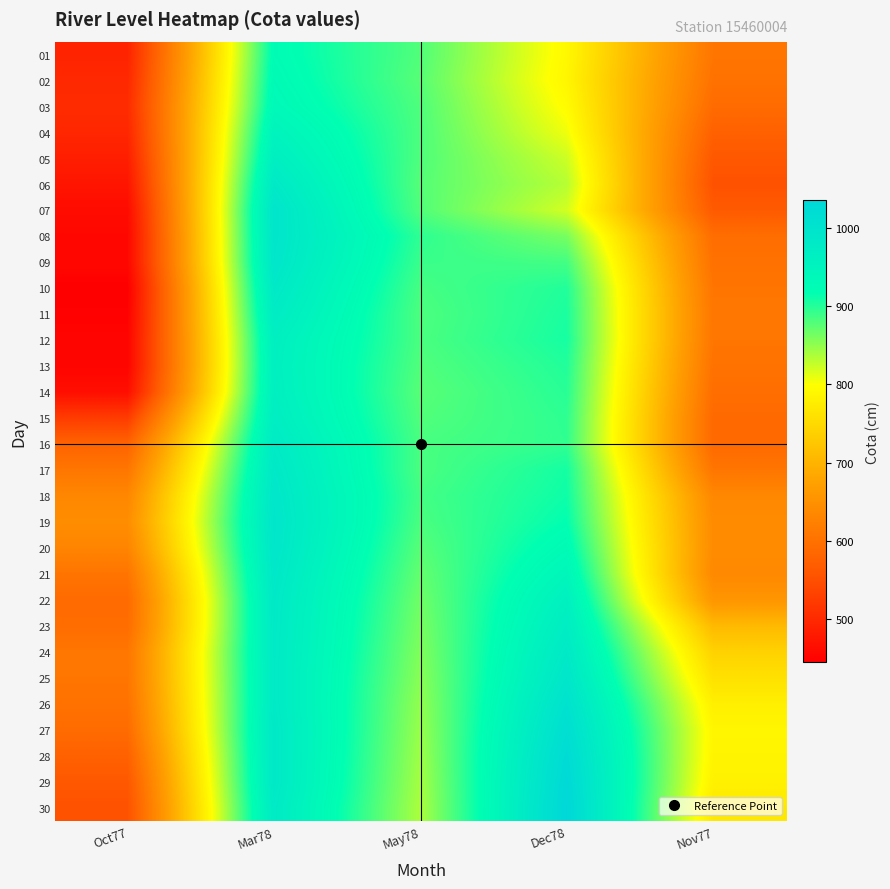

Which label corresponds to the smallest value in the chart?

Oct77